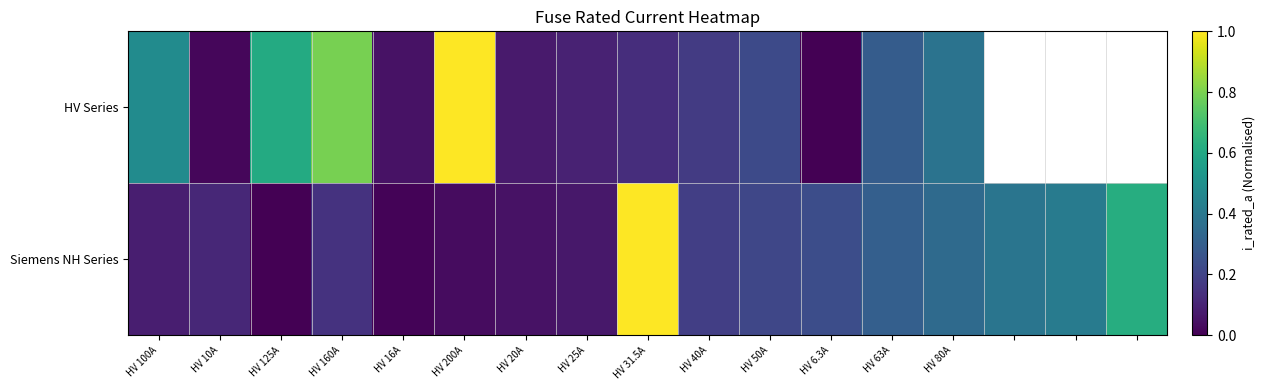

How many categories are shown in the chart?

17